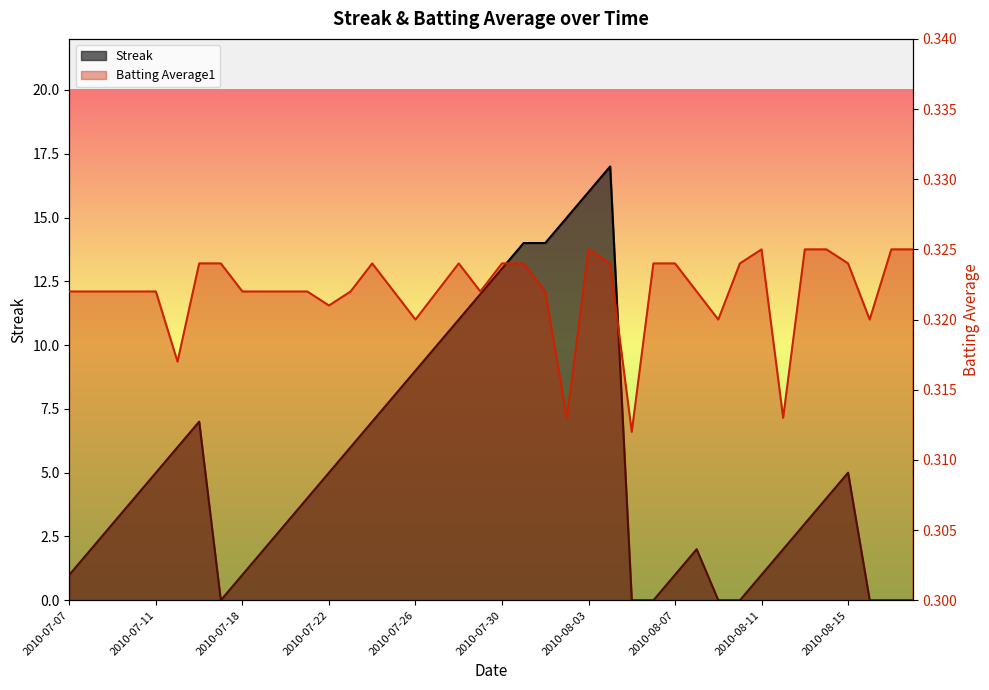

Where do Streak and Batting Average1 first cross each other?

2010-07-16 and 2010-07-17